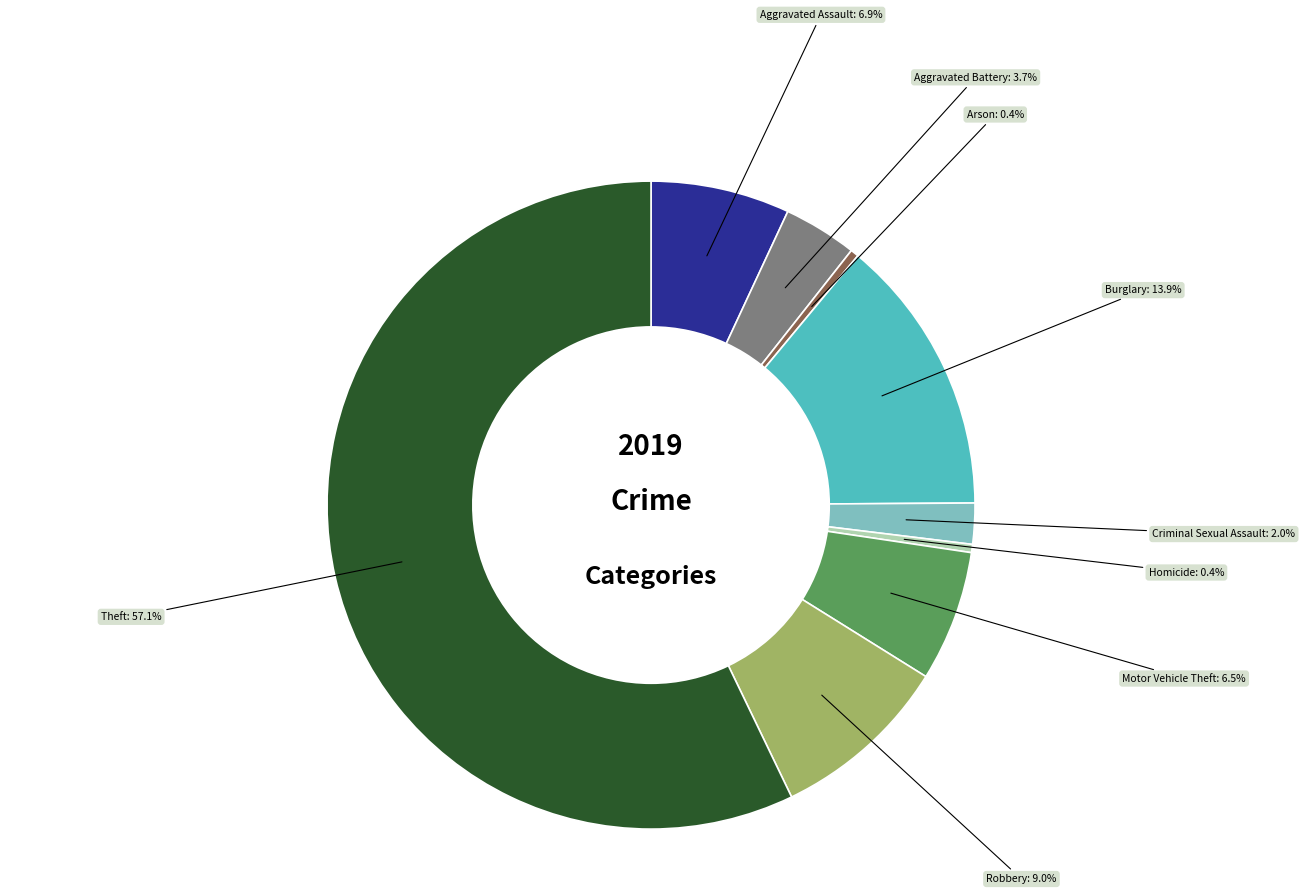

To the nearest percent, what is the difference between the Aggravated Assault and Criminal Sexual Assault slice percentages?

5%